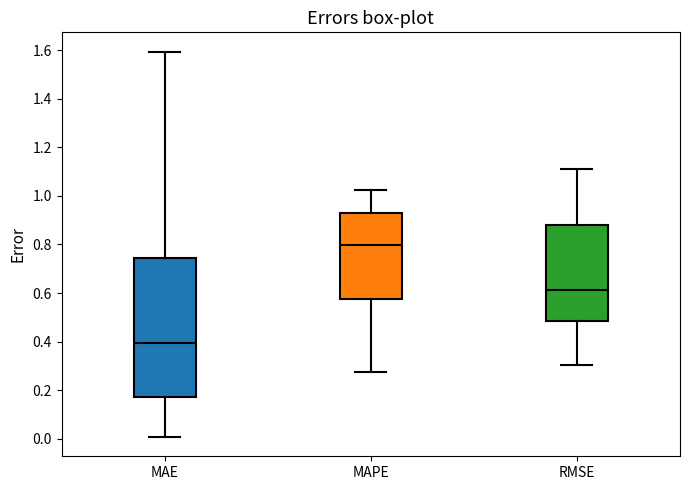

Comparing the boxes themselves (not the whiskers), which one is the tallest?

MAE